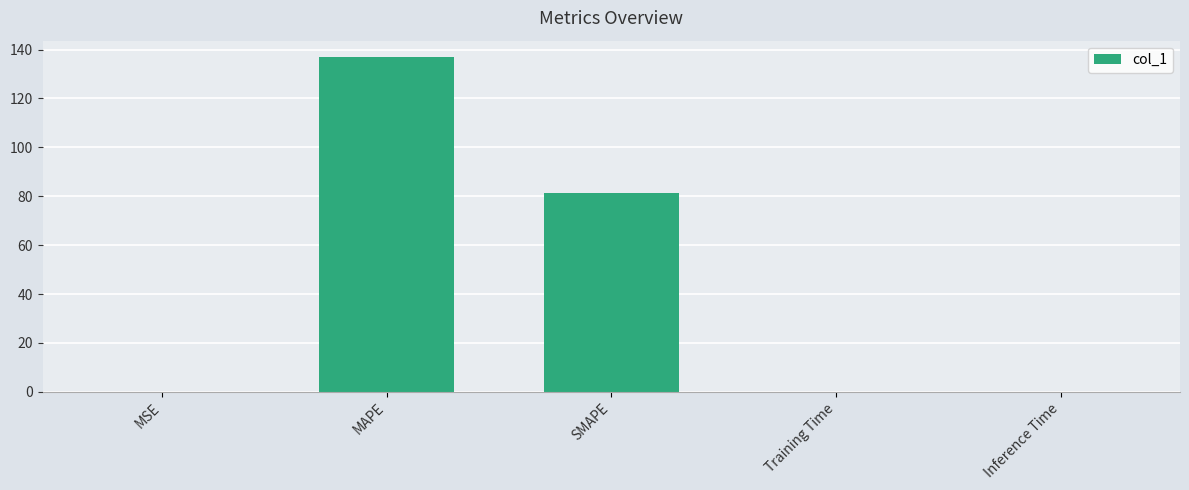

At which label is the value closest to 68?

SMAPE